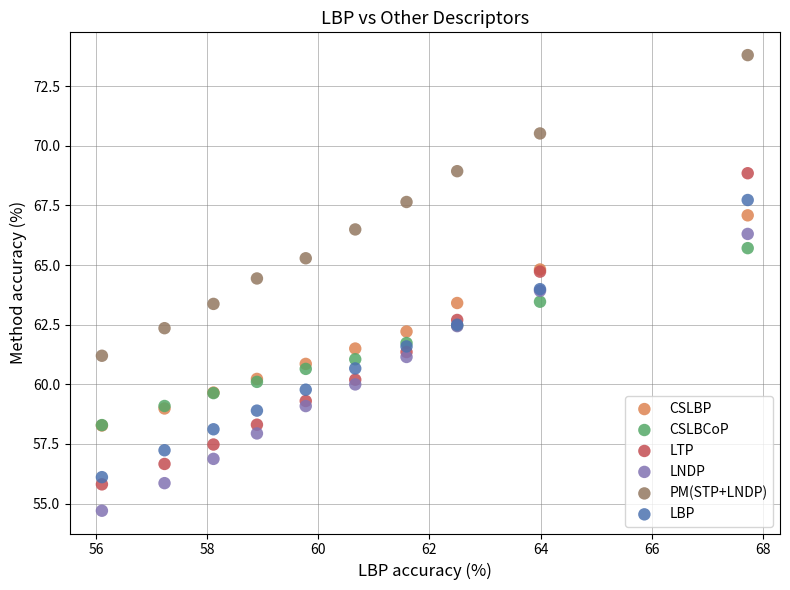

Which series contains the highest Y value?

PM(STP+LNDP)